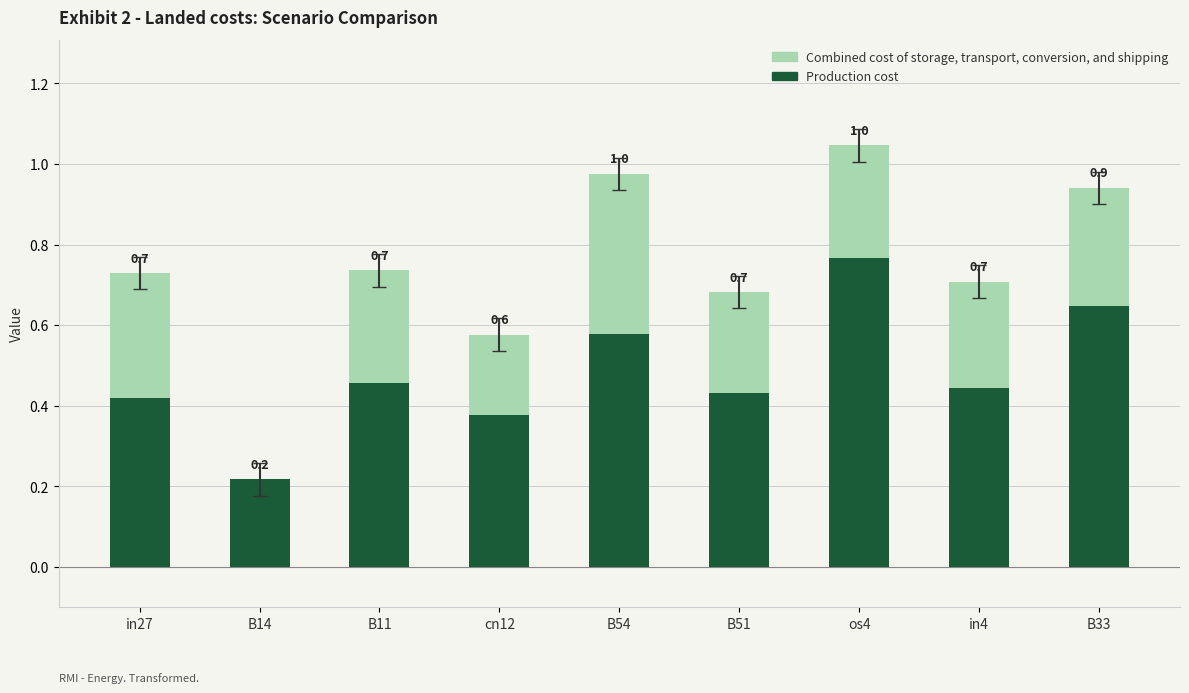

Are the bars horizontal?

No